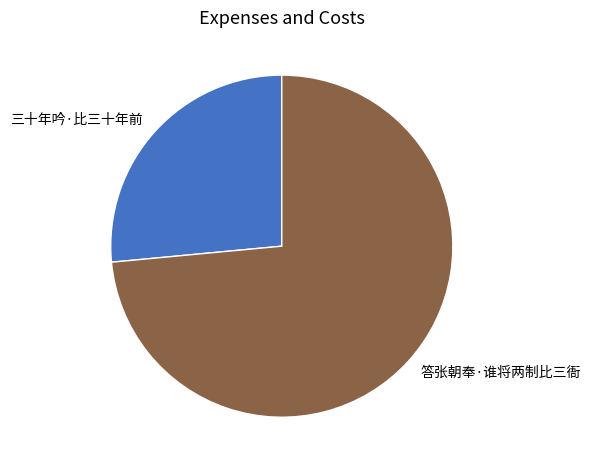

Do 答张朝奉·谁将两制比三衙 and 三十年吟·比三十年前 together represent more than half of the pie?

Yes